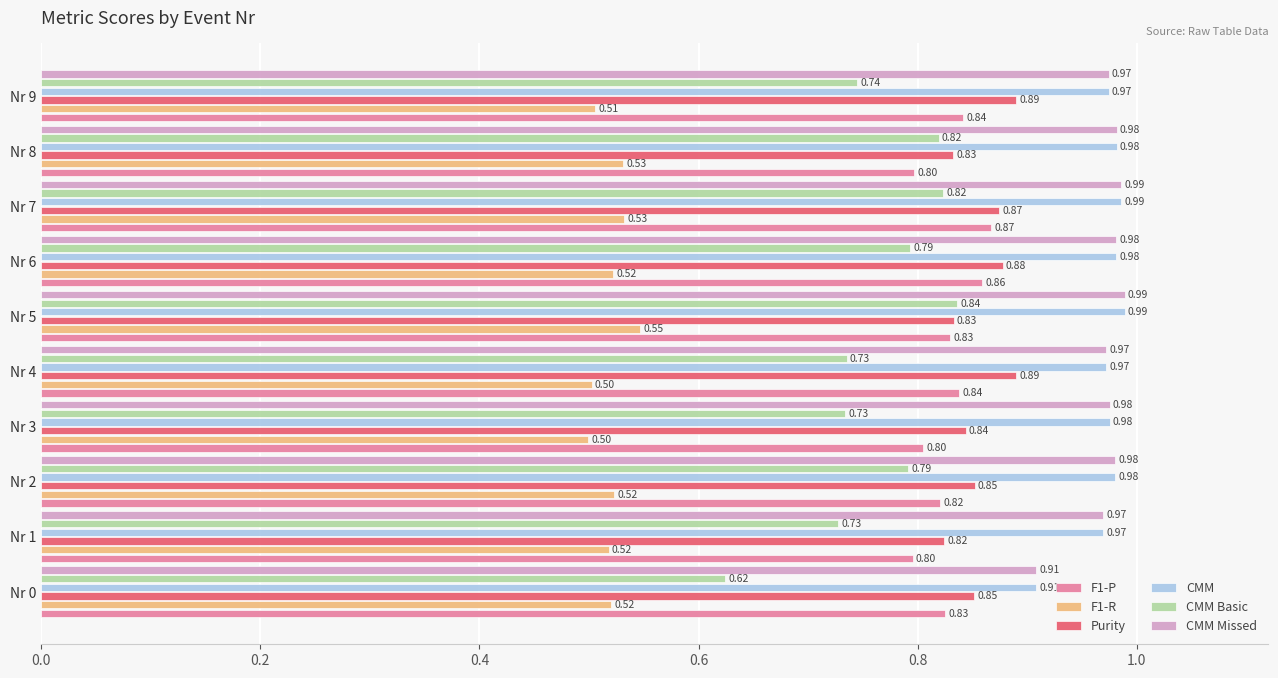

Which series has the largest range (max minus min)?

CMM Basic